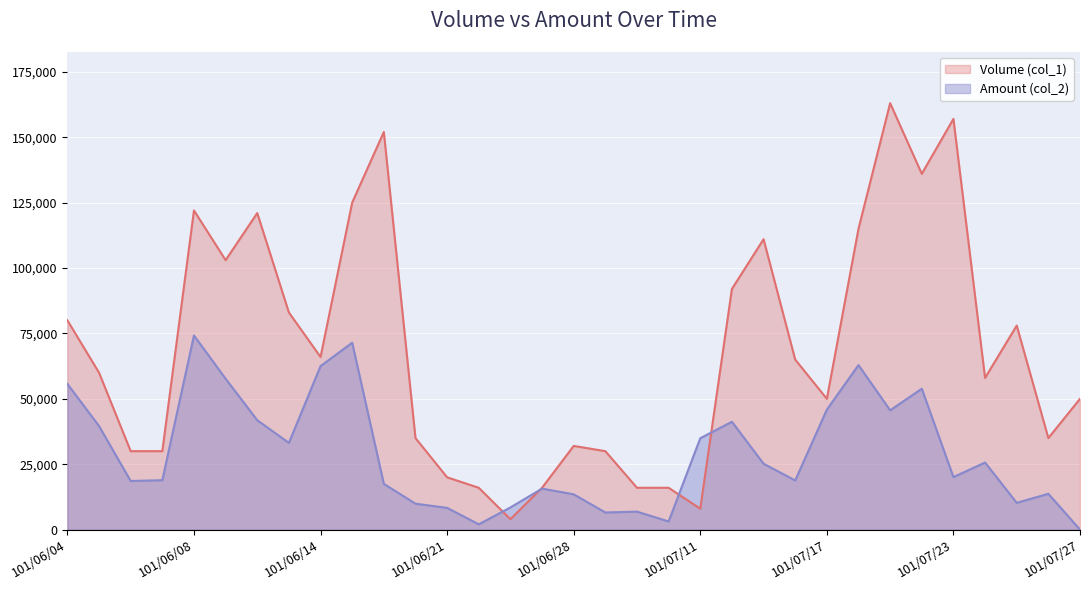

Is the value of Amount (col_2) at 101/07/27 greater than the value of Volume (col_1) at 101/06/11?

No